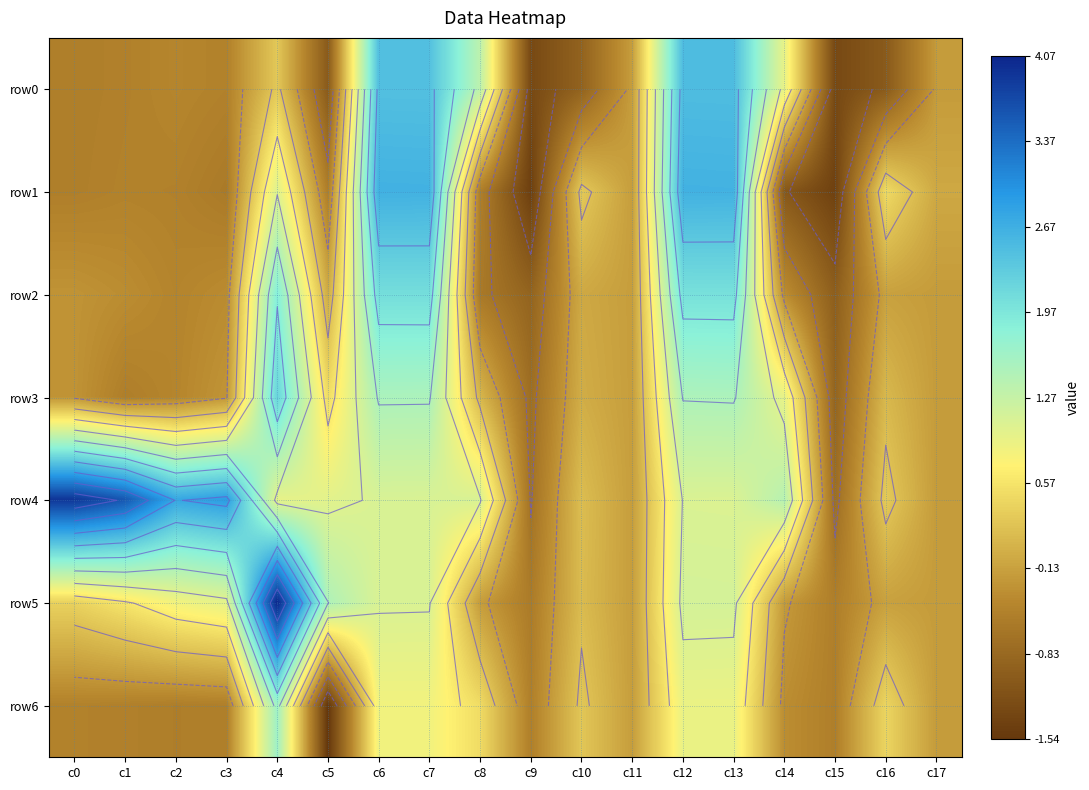

What is the sum of the row5 values at c17 and c5?

1.3